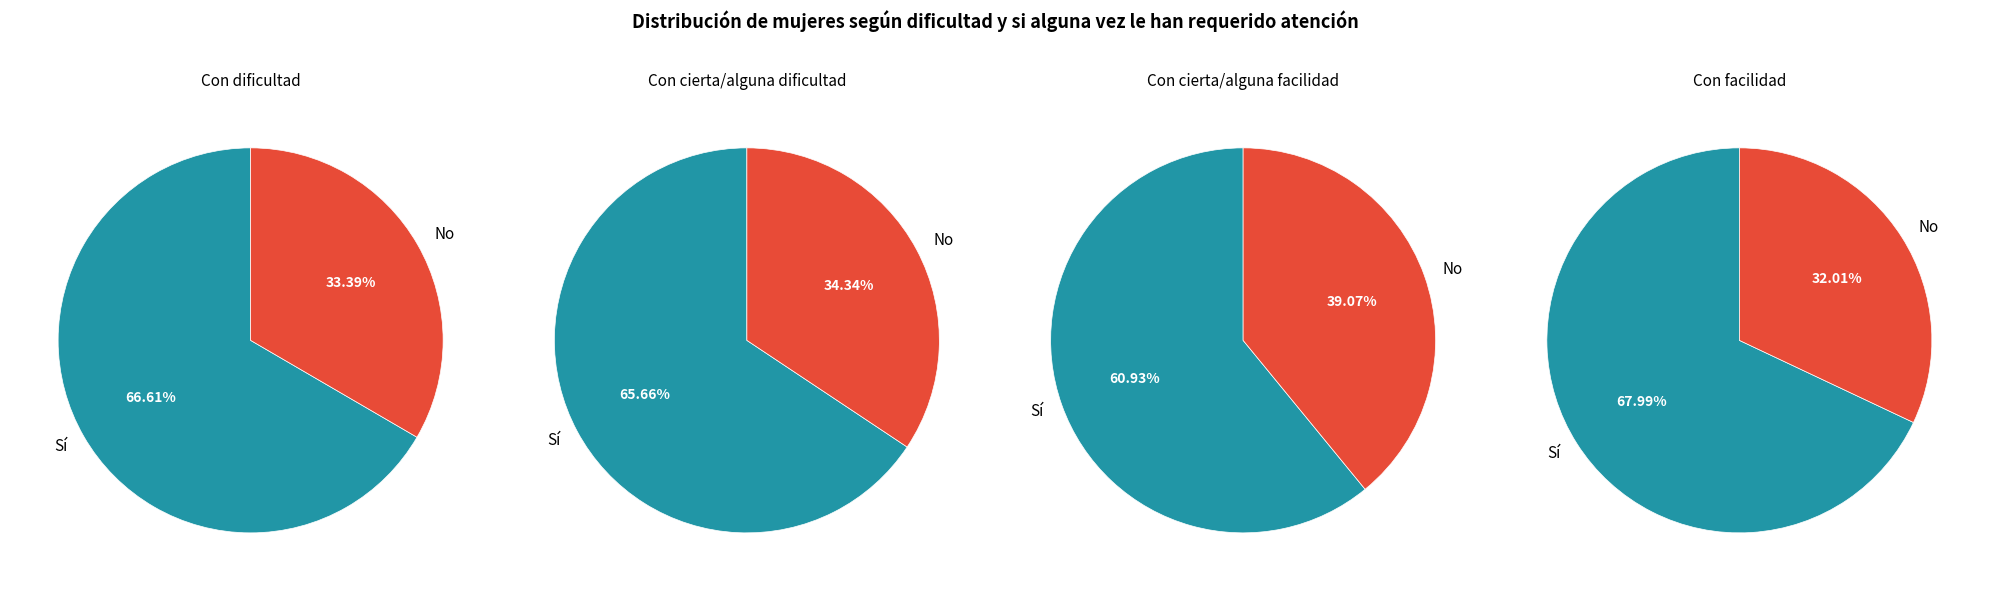

Is it true that No is 33% of the pie?

True